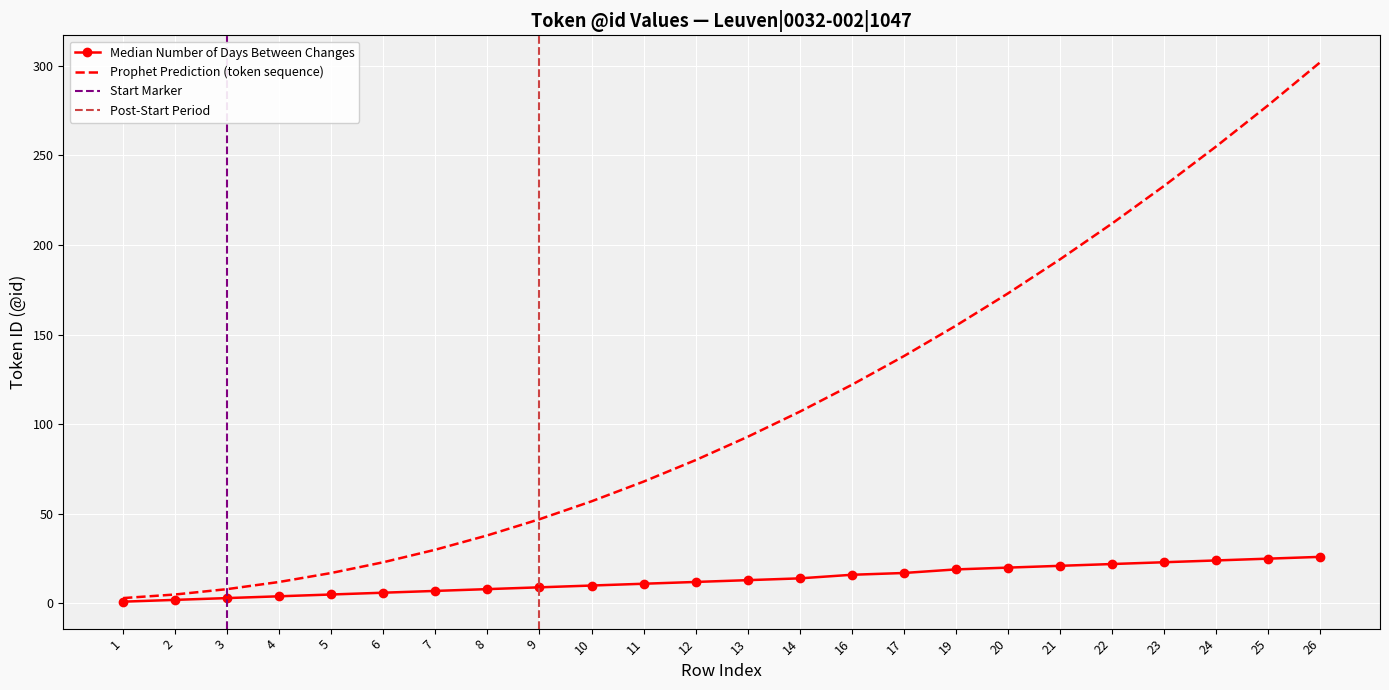

True or false: Median Number of Days Between Changes and Prophet Prediction intersect in this chart.

False